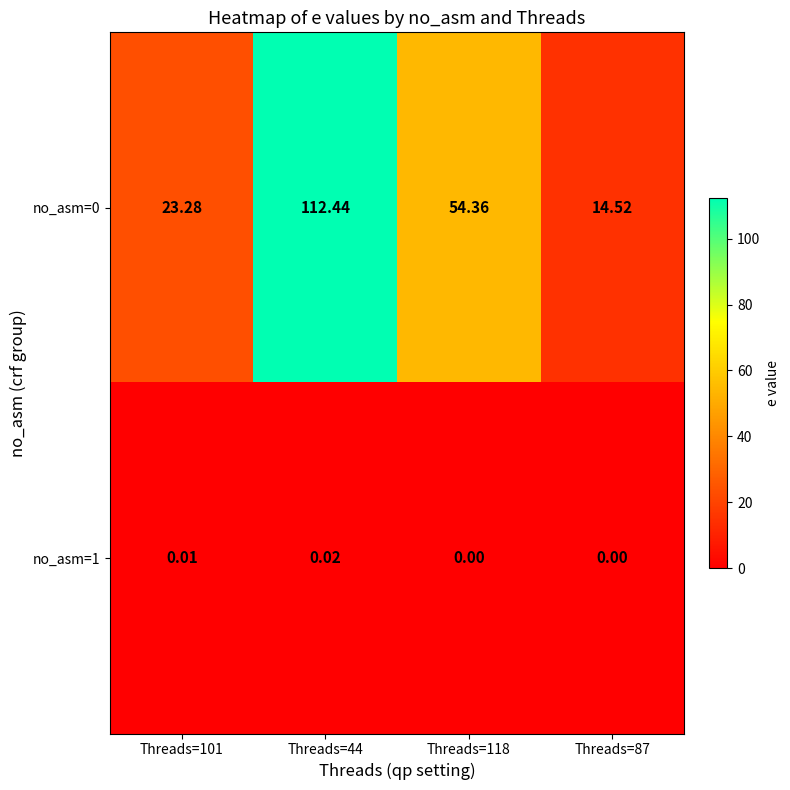

Is the value of no_asm=0 at Threads=44 greater than the value of no_asm=1 at Threads=118?

Yes